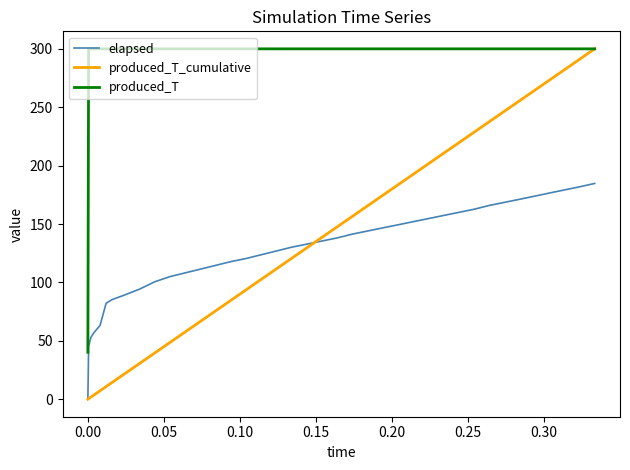

How many values in the elapsed series exceed 132?

20